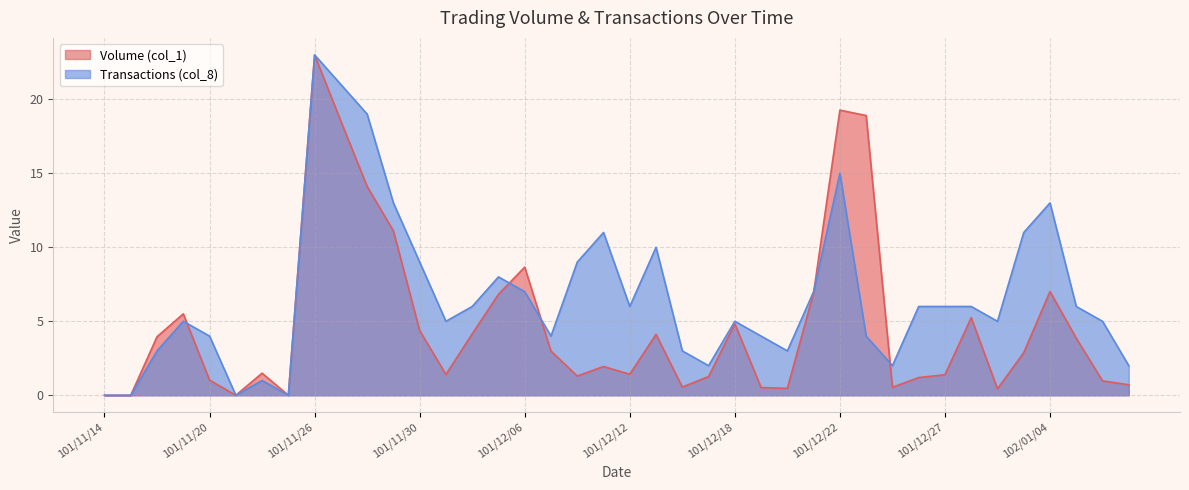

What is the sum of all Volume (col_1) values?

192.9